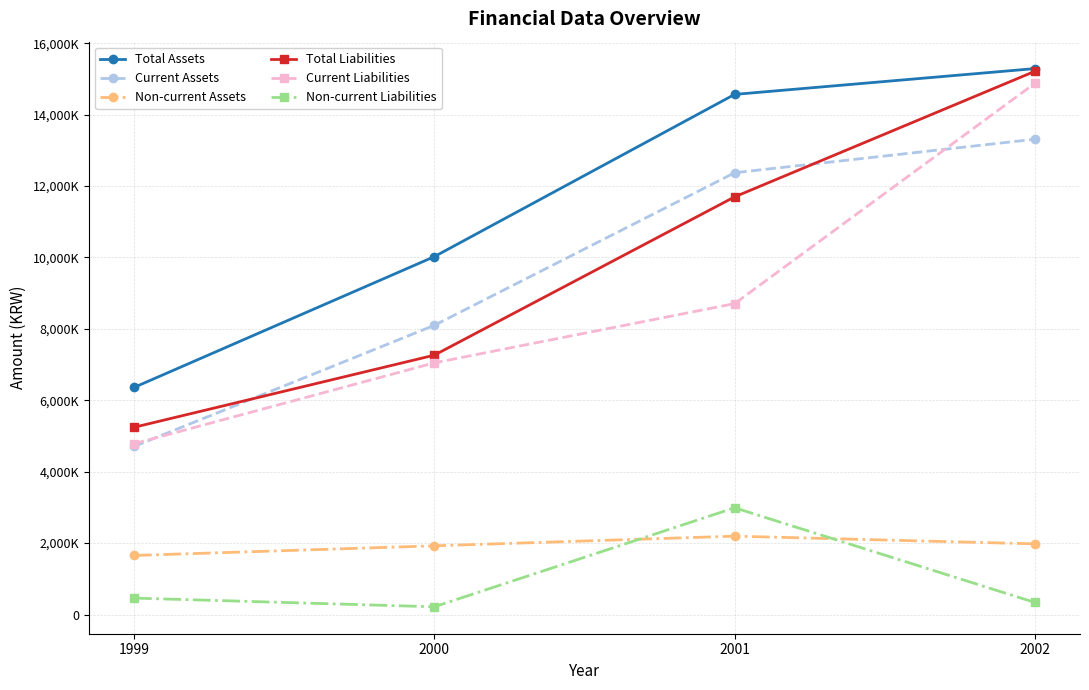

Is the value of Total Assets at 2000 greater than the value of Non-current Liabilities at 2000?

Yes